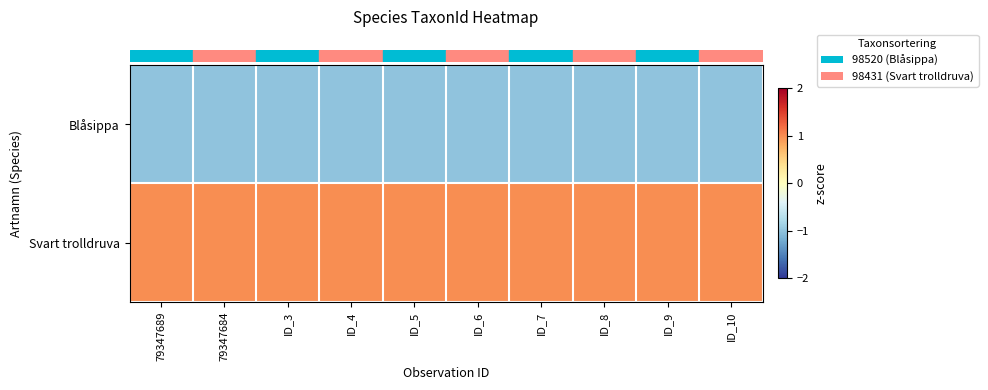

Rank the series at ID_7 from highest to lowest value.

row_1, row_0